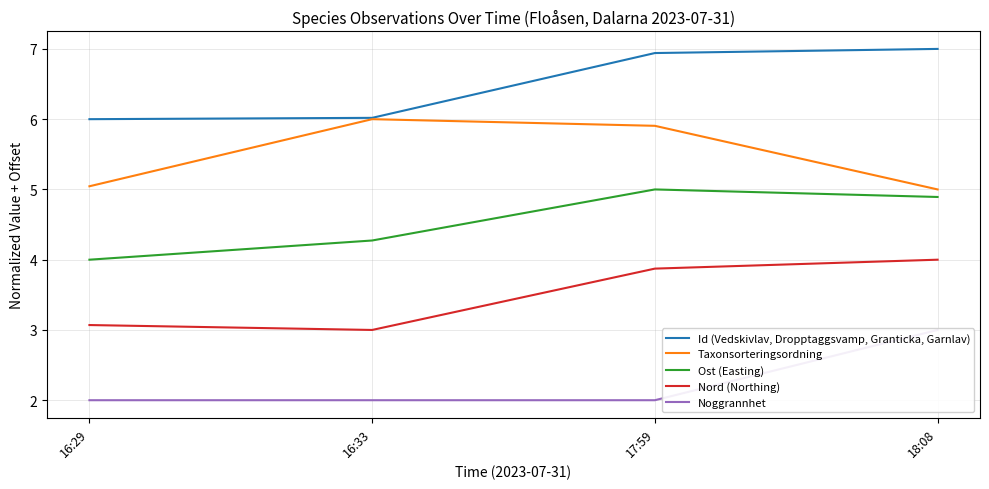

What is the difference between the highest and lowest values at 18:08?

4.0